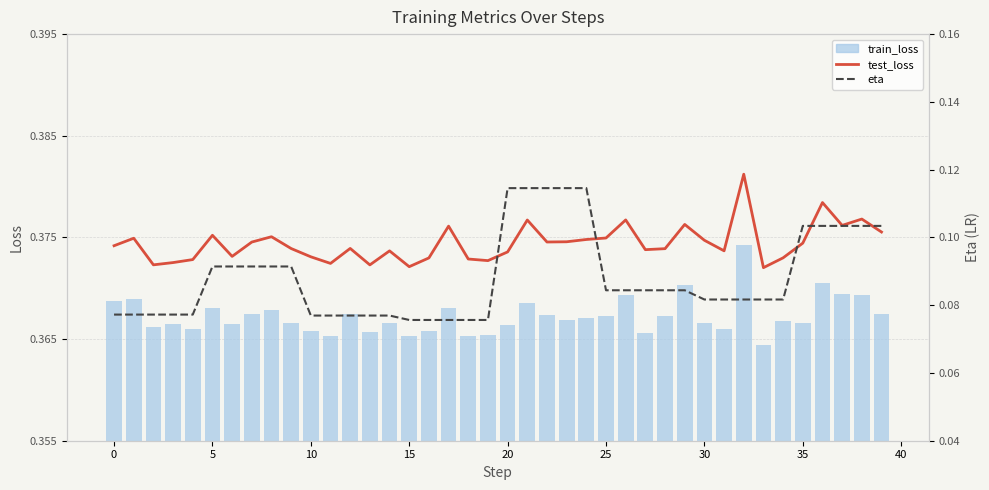

Which series has the widest spread of values?

eta